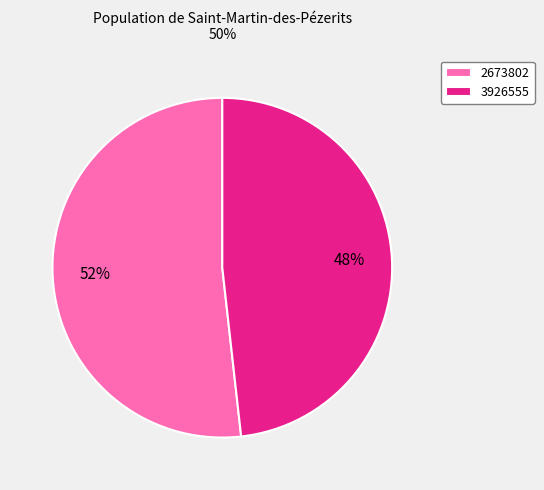

Rank the categories by value from lowest to highest.

3926555, 2673802